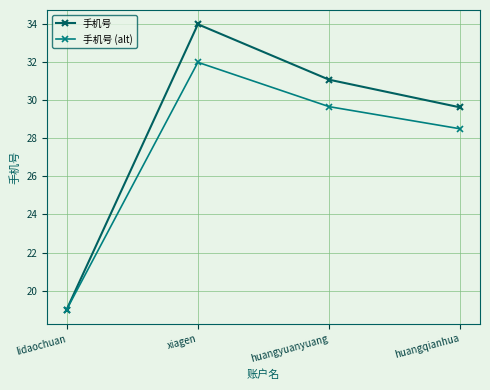

Count the number of categories in the chart.

4